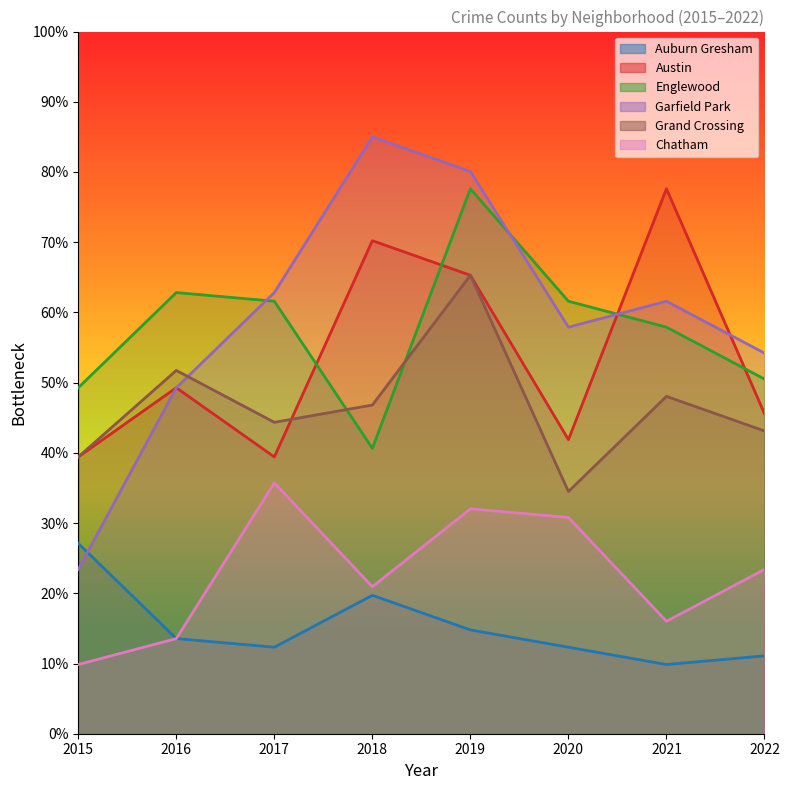

How many series are shown in this chart?

6